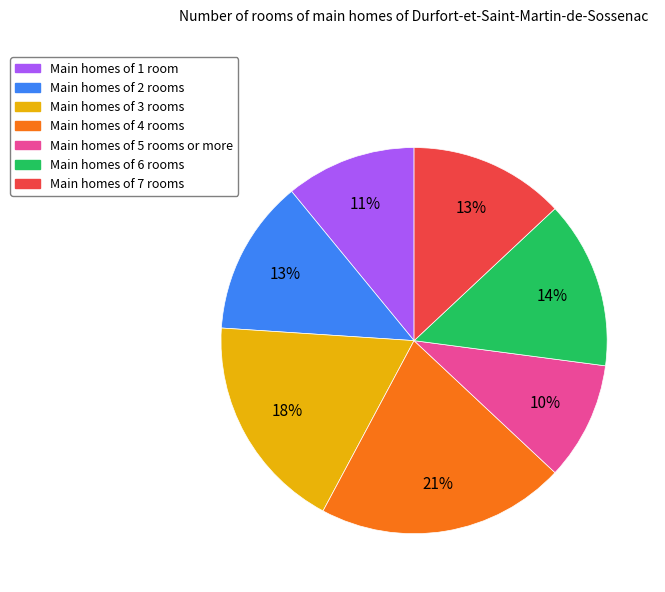

Is the sum of Main homes of 4 rooms and Main homes of 3 rooms greater than half?

No